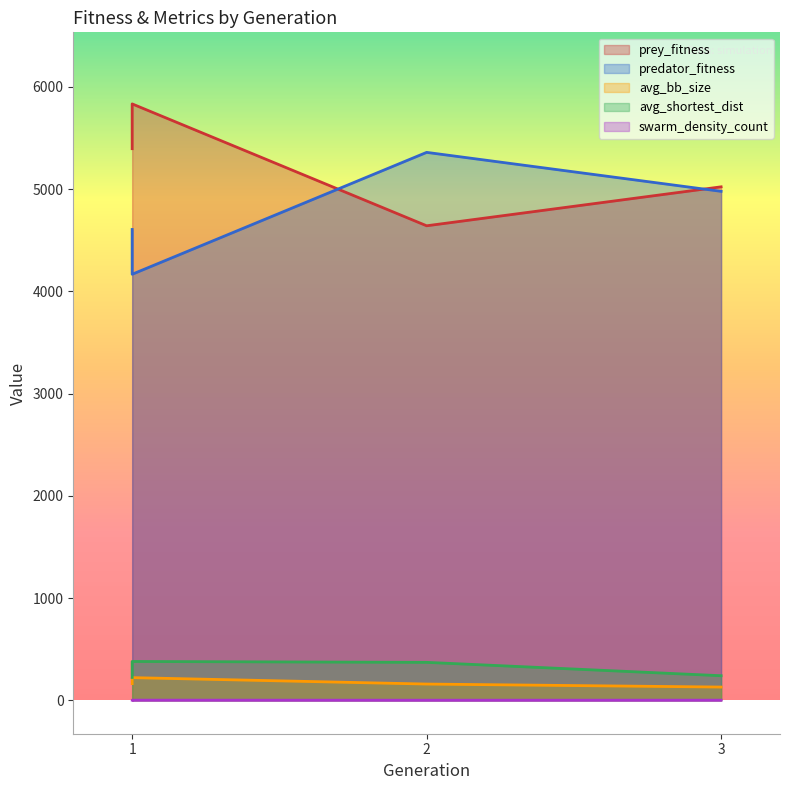

What is the maximum value shown in the chart?

5833.0